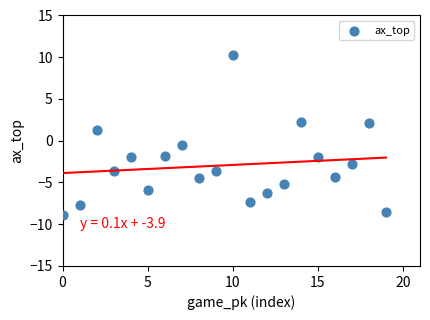

What is the range of Y values (max minus min)?

19.2